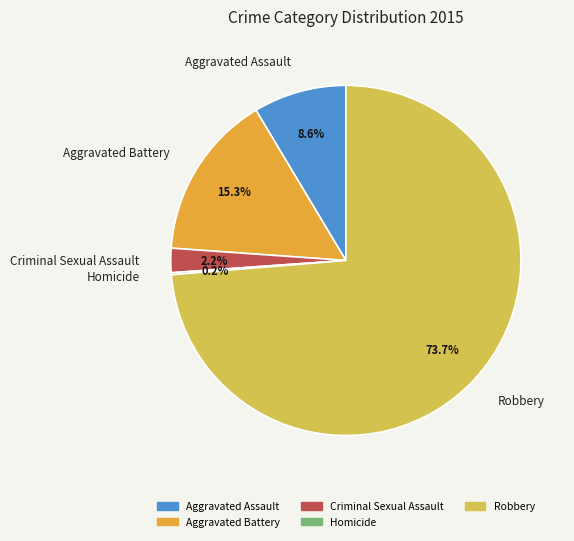

The Robbery slice represents 74% of the pie. True or false?

True